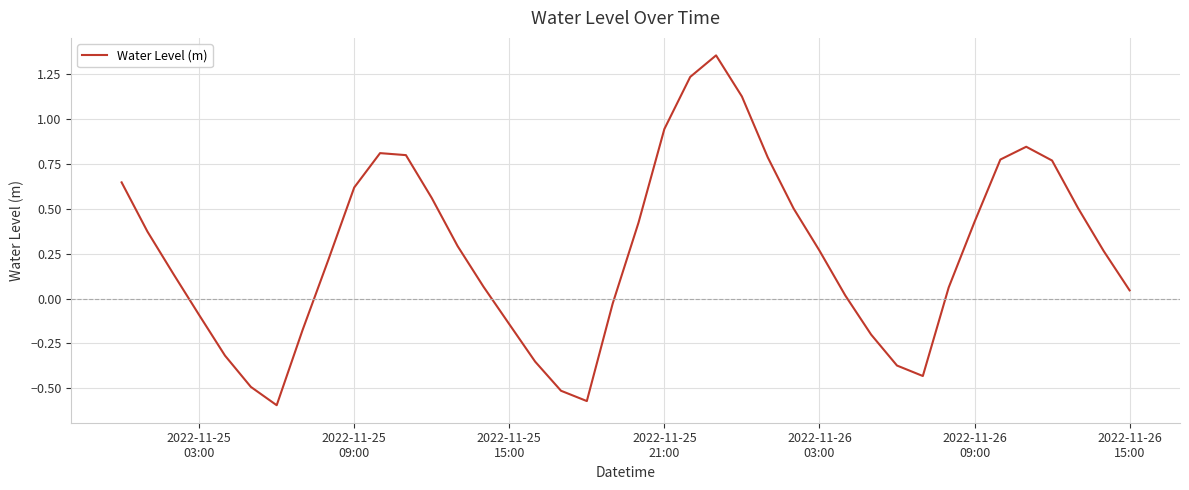

Is this an area chart (filled region under the line)?

No